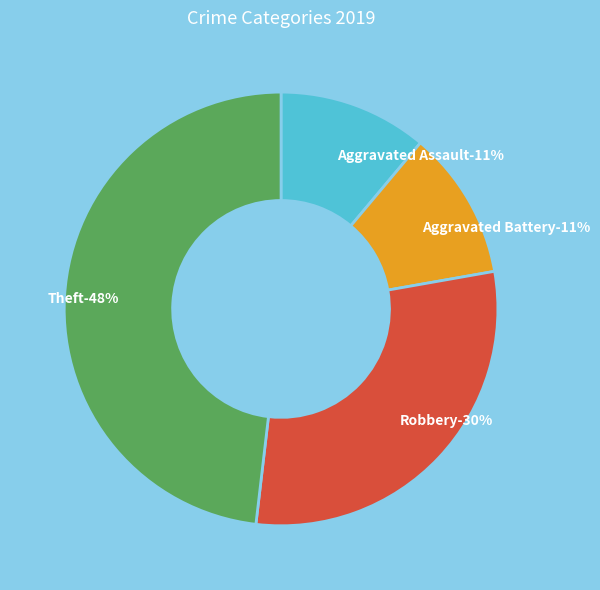

What percentage is the Aggravated Assault slice, to the nearest percent?

11%